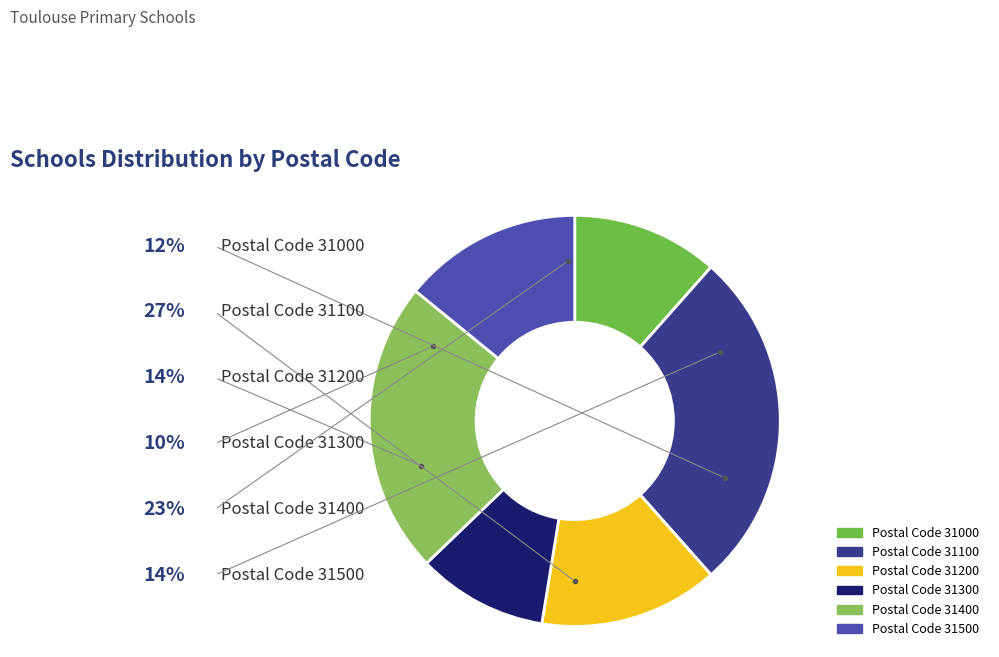

How many segments does this pie chart have?

6